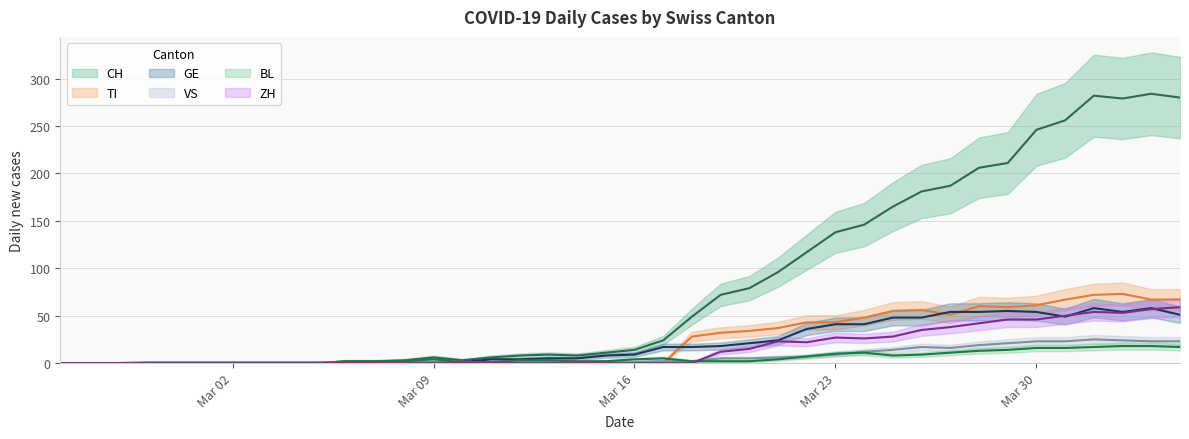

After their last crossing, which series has the higher values: ZH or VS?

ZH